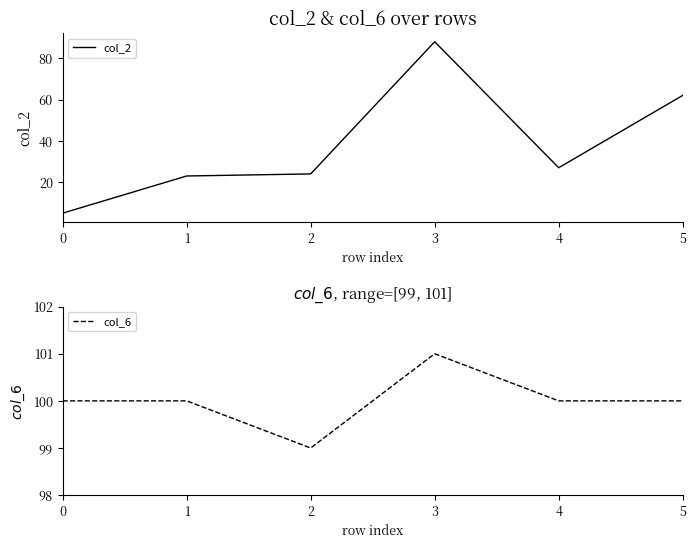

What is the difference between the highest and lowest values at 4?

73